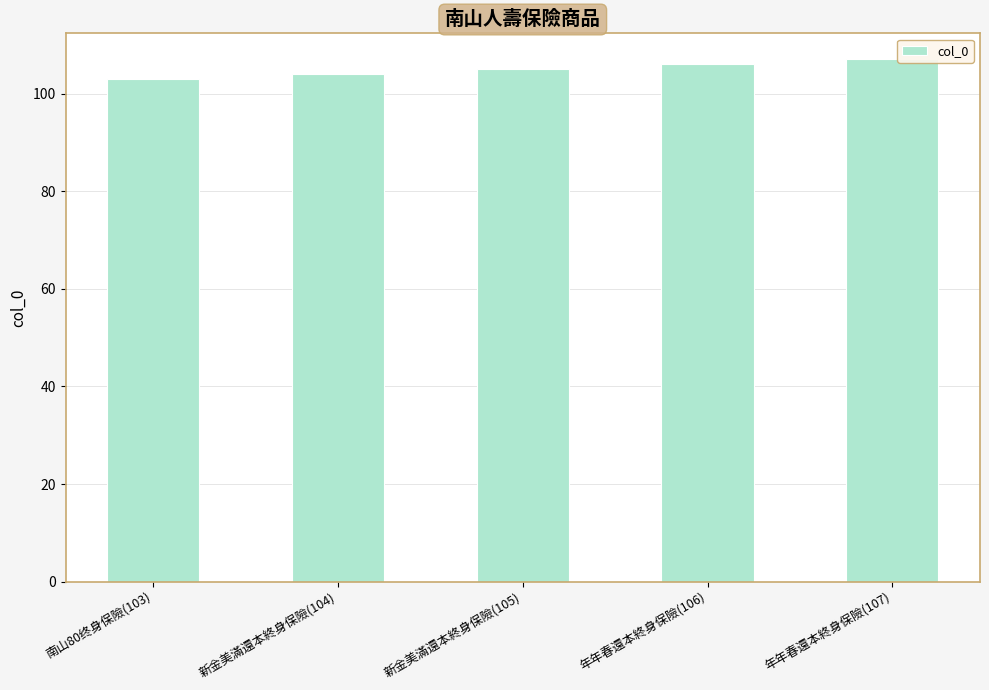

What is the label of the 5th bar from the right?

南山80终身保險(103)